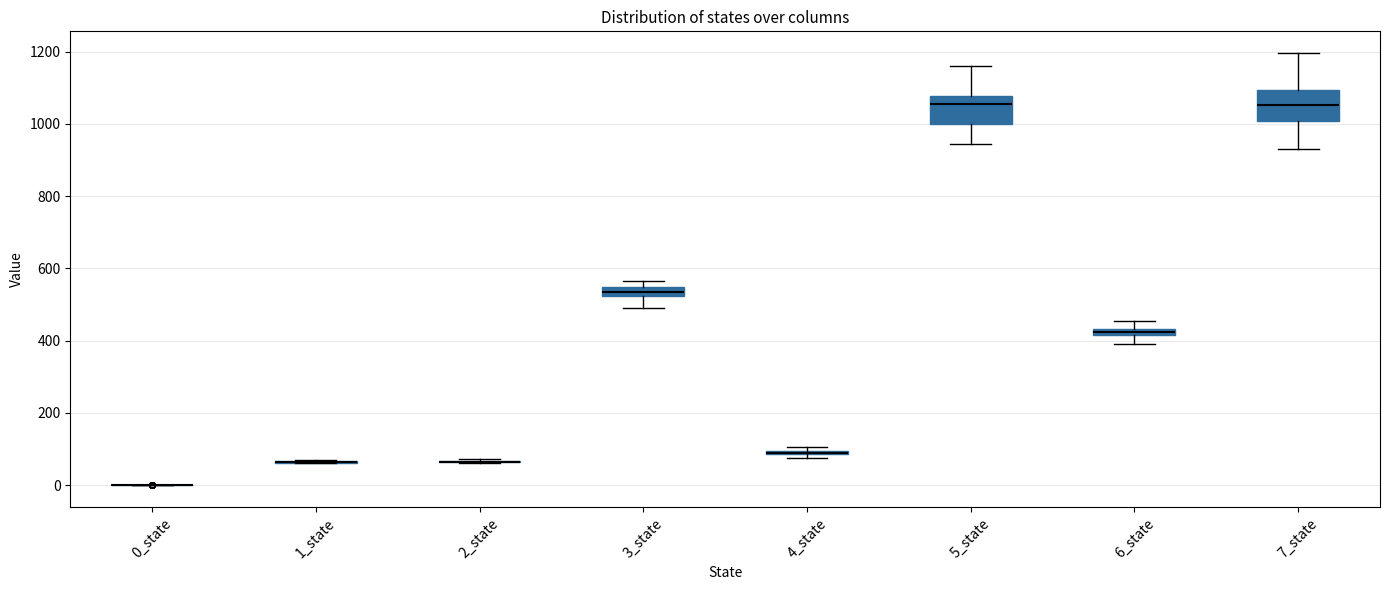

Where is the upper edge of the box for 6_state on the y-axis? The values are not printed on the chart, so give them approximately, as read against the axis.

440